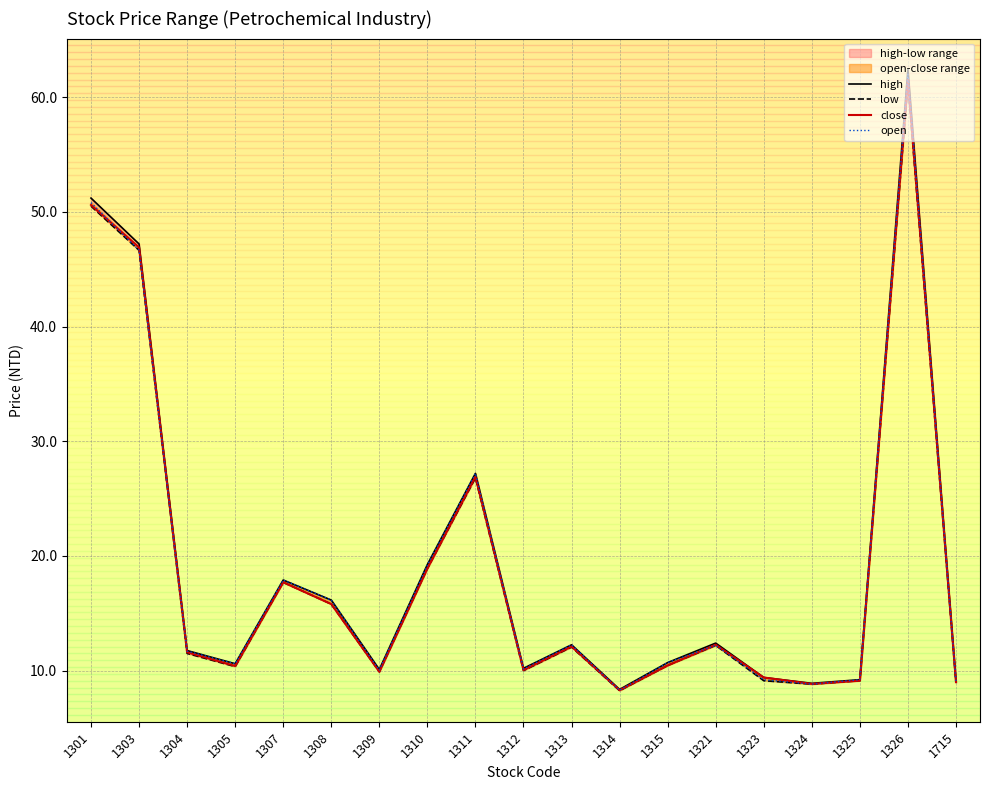

How many data points does each series have?

19